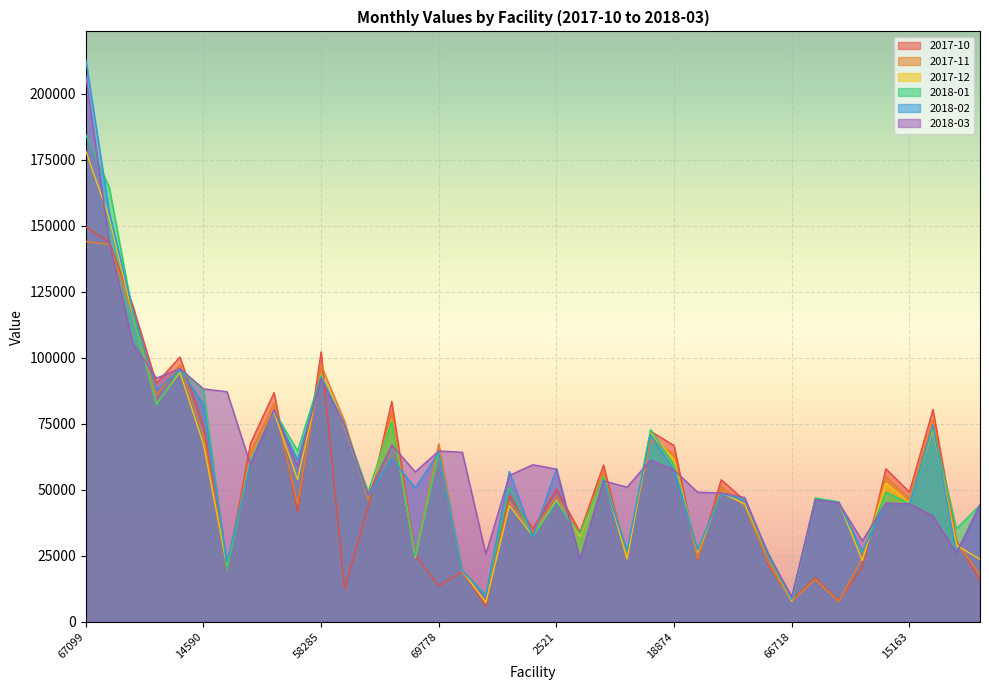

What is the difference between the 2018-02 values at 32617 and 69778?

2467.8